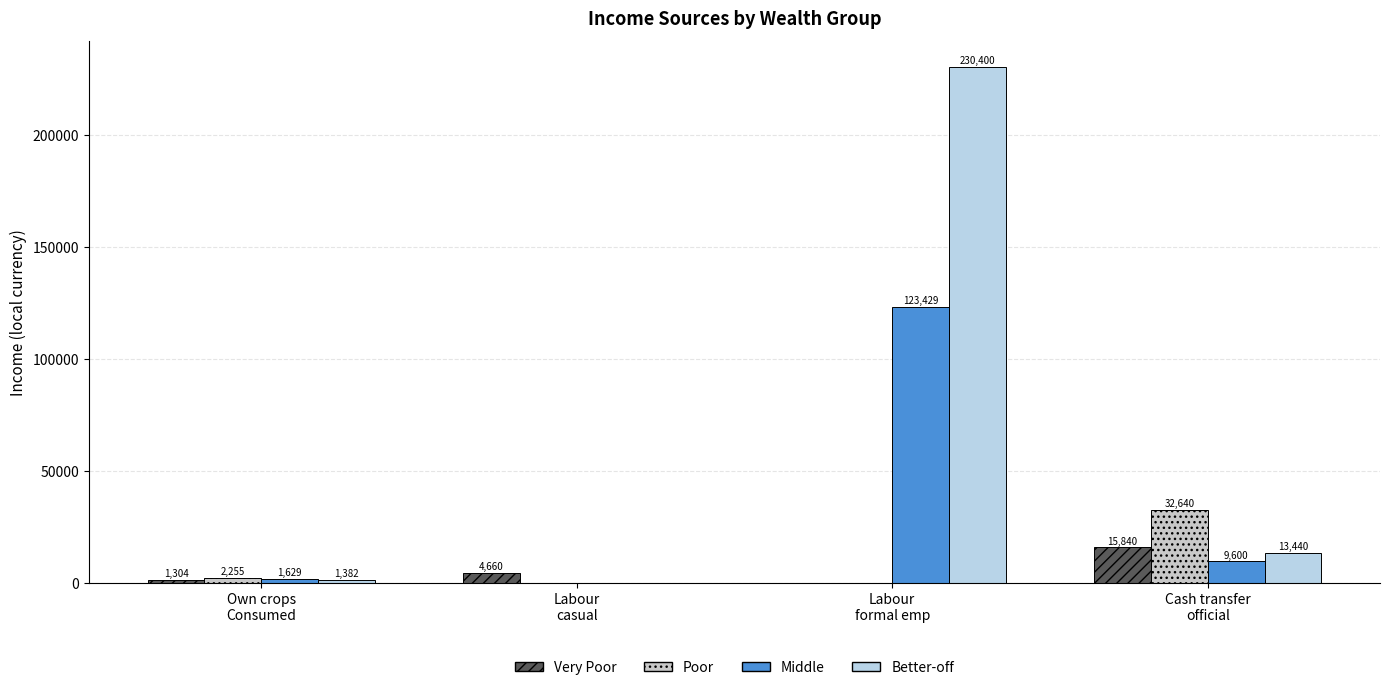

What is the difference between the second highest and minimum values in the Poor series?

2255.3